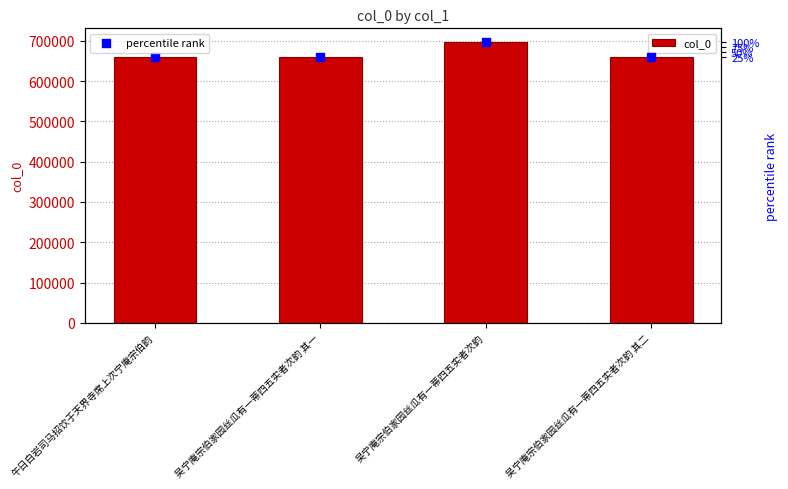

What is the change in value from 午日白岩司马招饮于天界寺席上次宁庵宗伯韵 to 吴宁庵宗伯家园丝瓜有一蒂四五实者次韵 其二?

+12